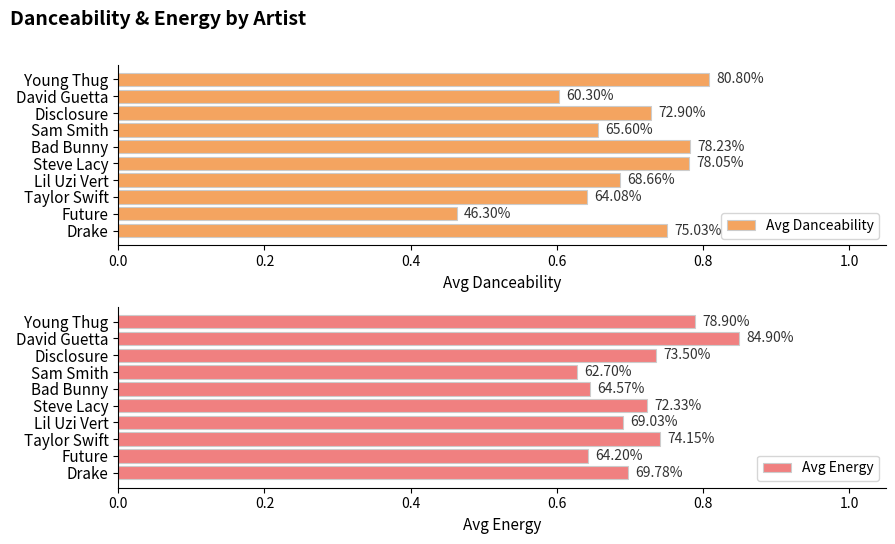

How many bars are there in each group?

2